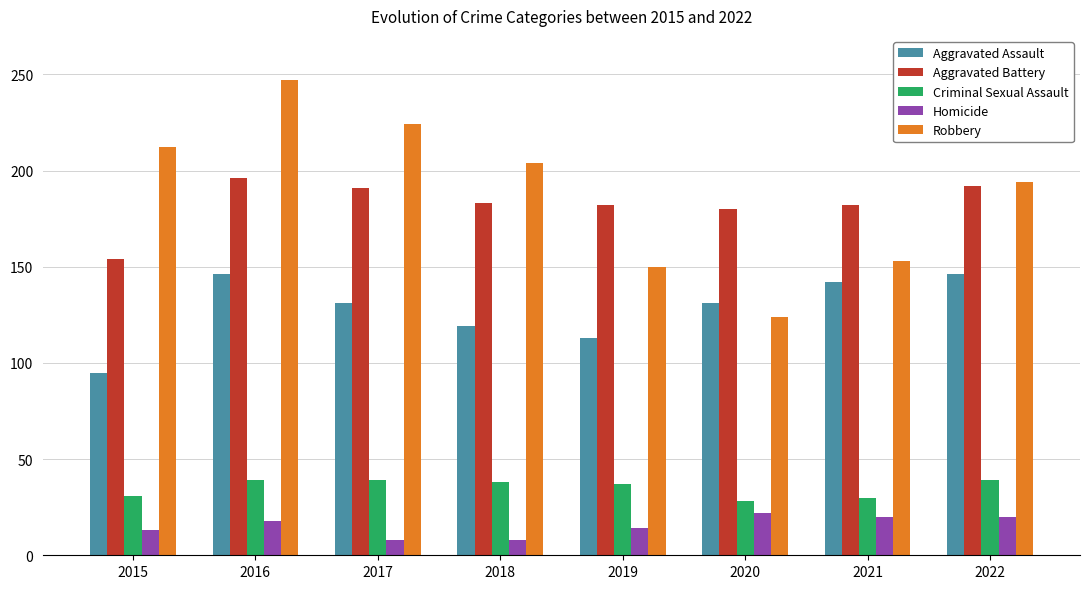

What is the total value across all series at 2018?

552